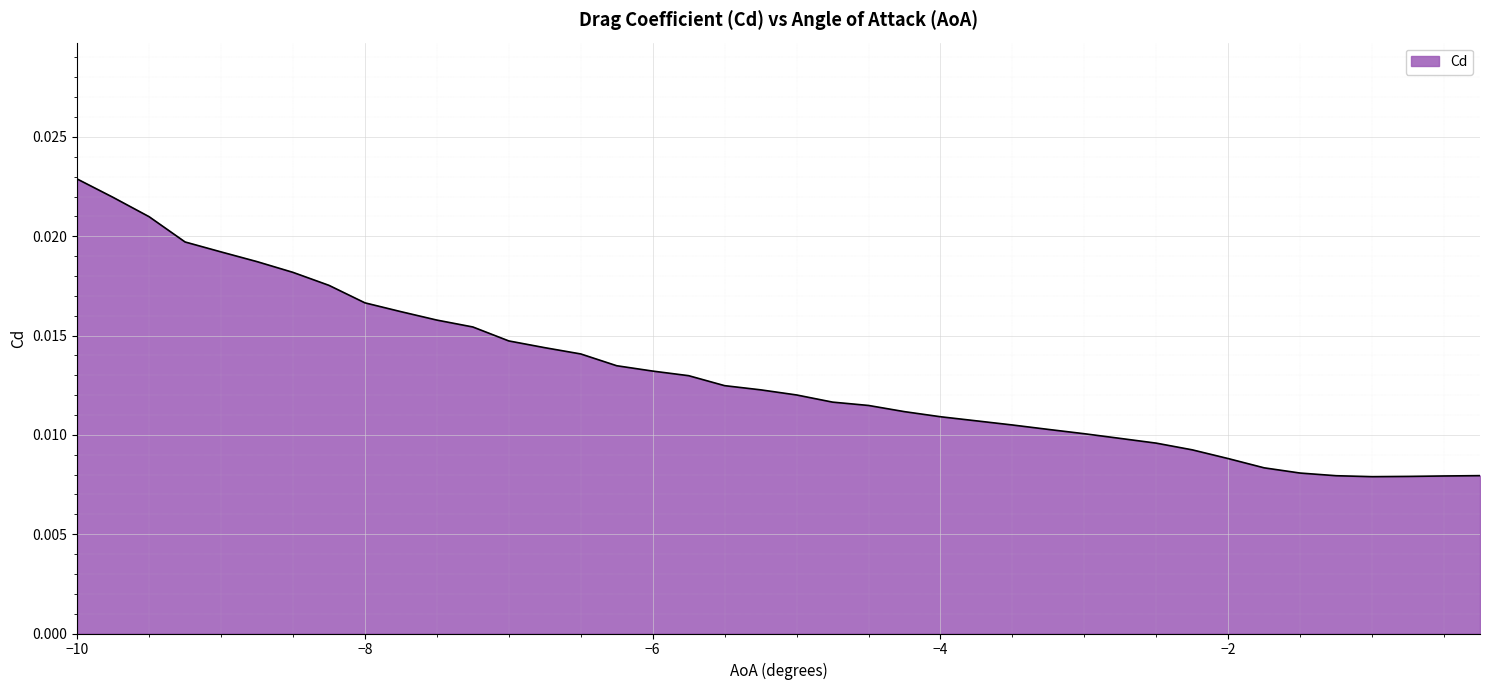

How many lines are shown in the chart?

1